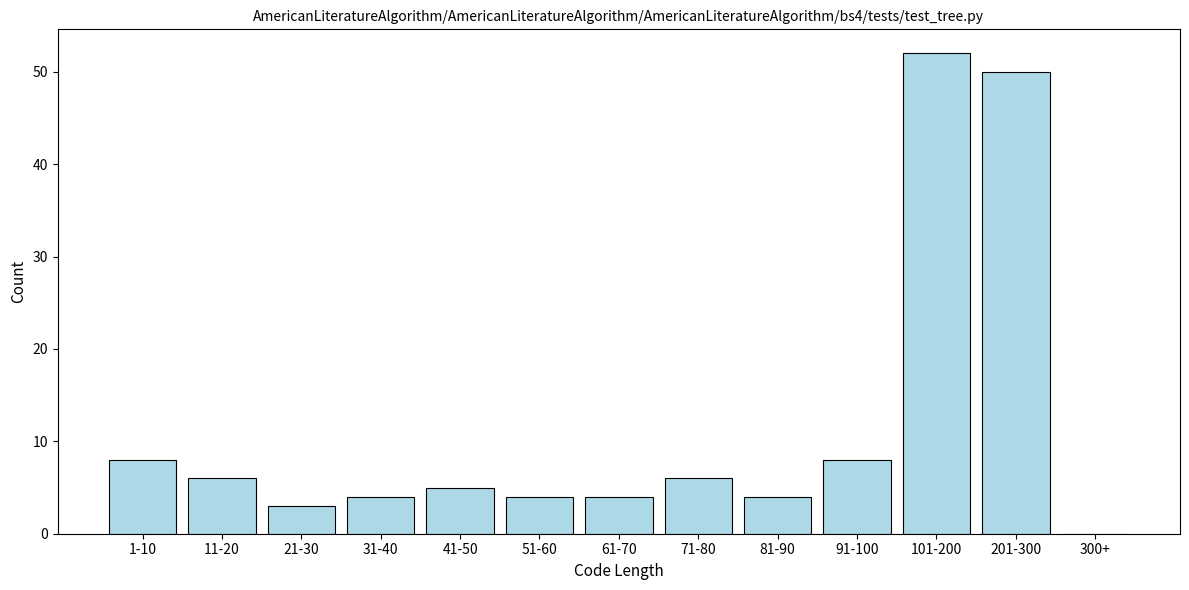

Reading left to right, transcribe all the data shown in this chart.

1-10=8	11-20=6	21-30=3	31-40=4	41-50=5	51-60=4	61-70=4	71-80=6	81-90=4	91-100=8	101-200=52	201-300=50	300+=0